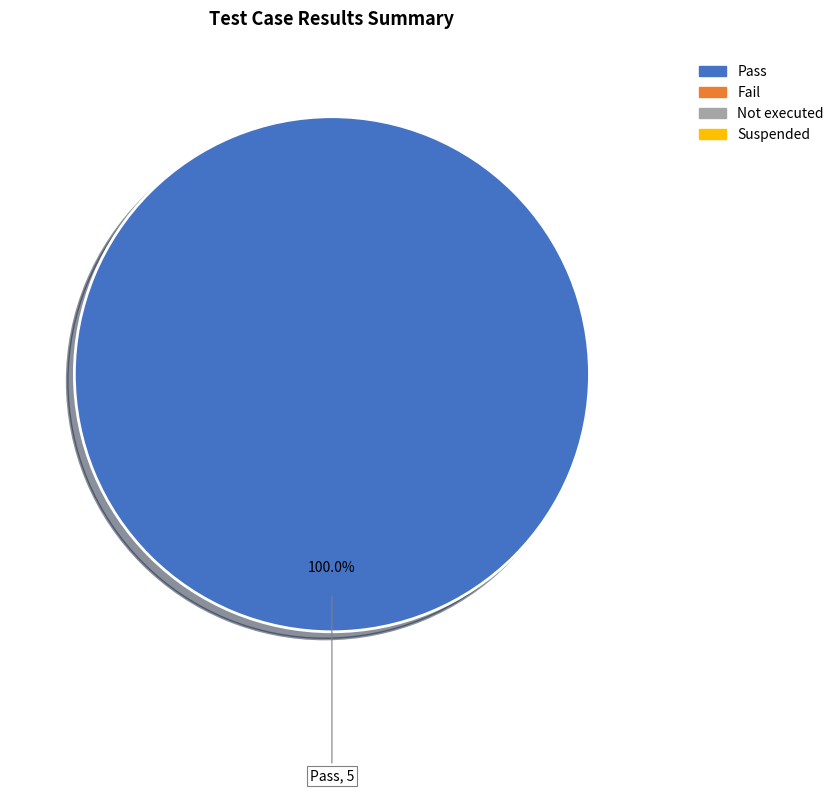

Does any single category account for the majority?

Yes